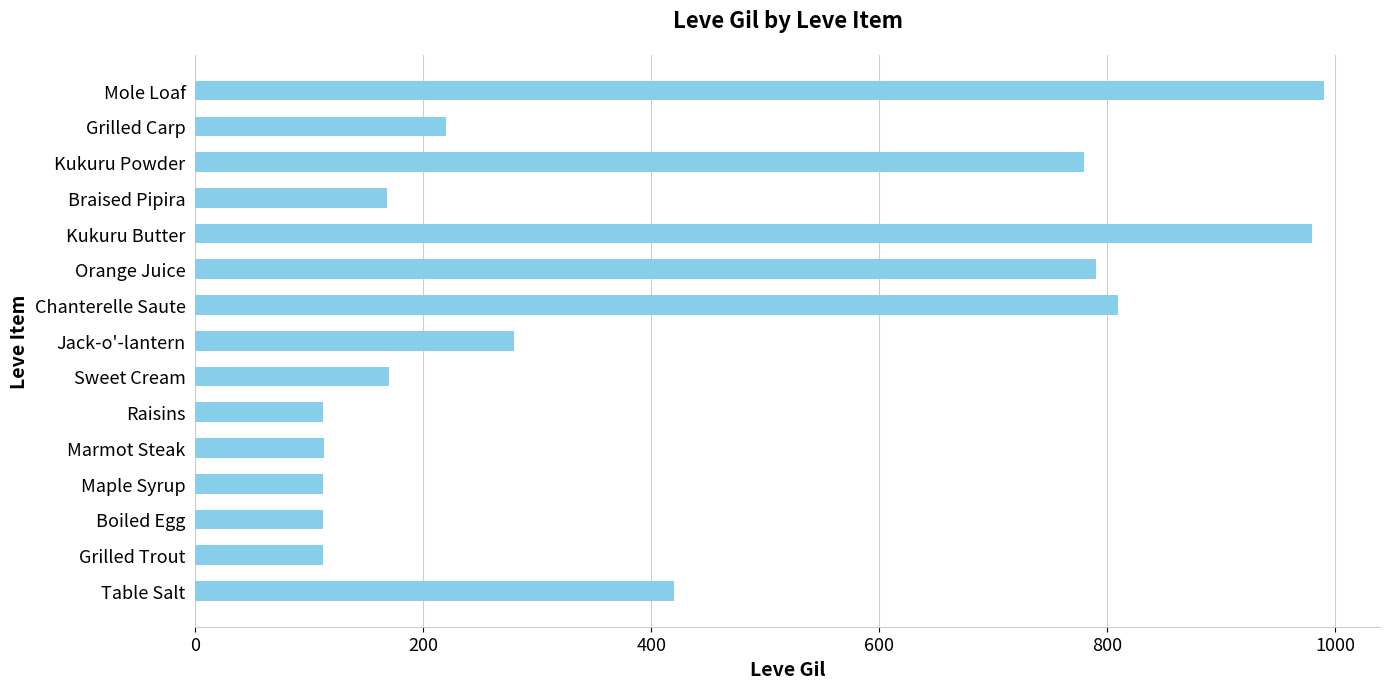

How many data points does each series have?

15